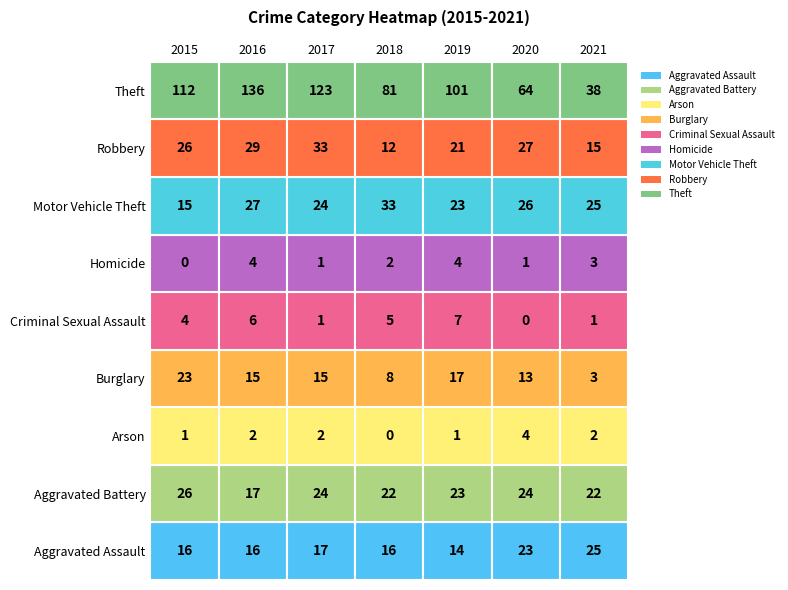

Is it true that Burglary equals 17 at 2019?

True